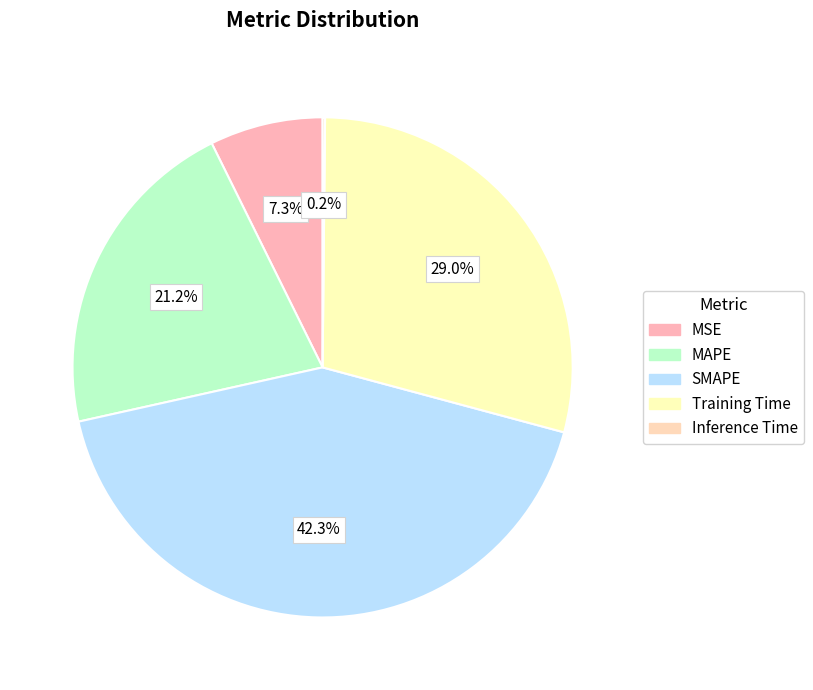

How many slices are in this pie chart?

5